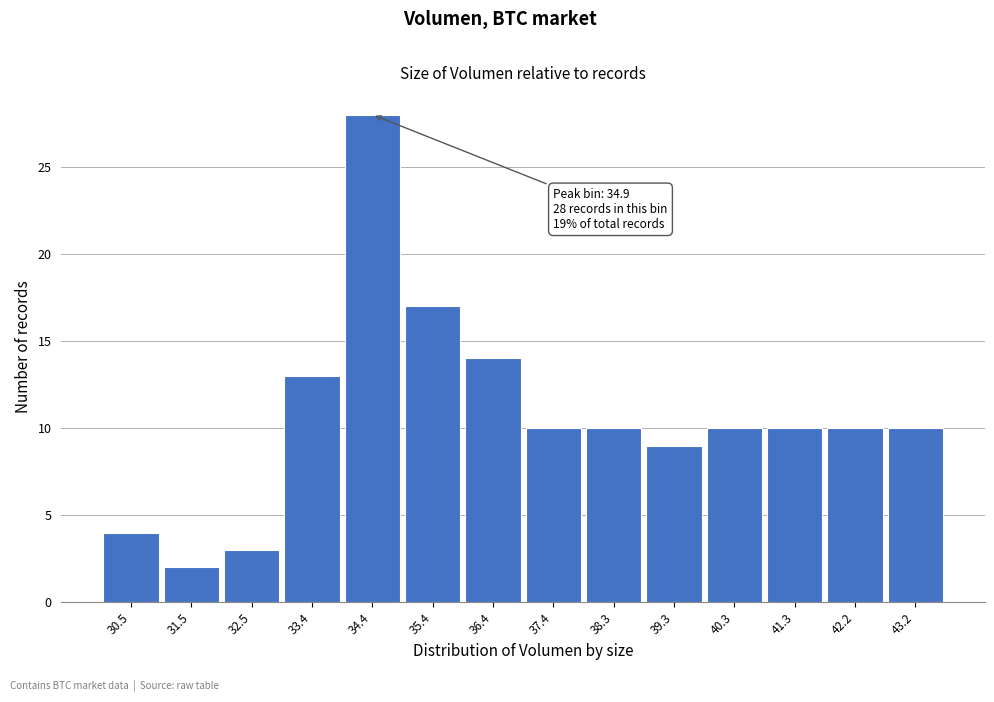

Reading left to right, extract all data points from this chart.

30.5=4	31.5=2	32.5=3	33.4=13	34.4=28	35.4=17	36.4=14	37.4=10	38.3=10	39.3=9	40.3=10	41.3=10	42.2=10	43.2=10